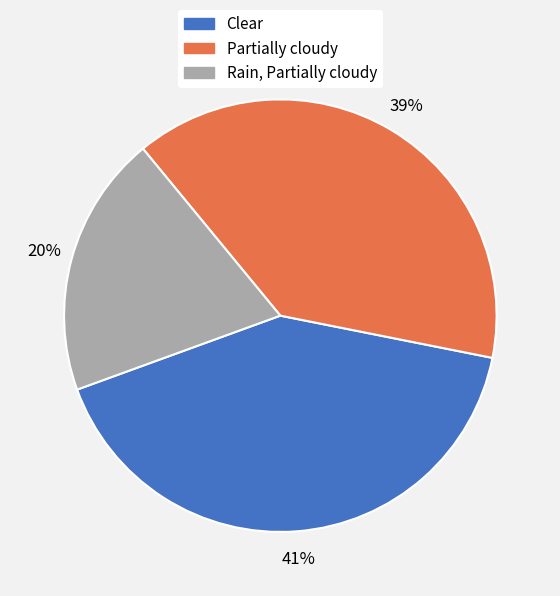

Is there any slice that represents more than half of the pie?

No